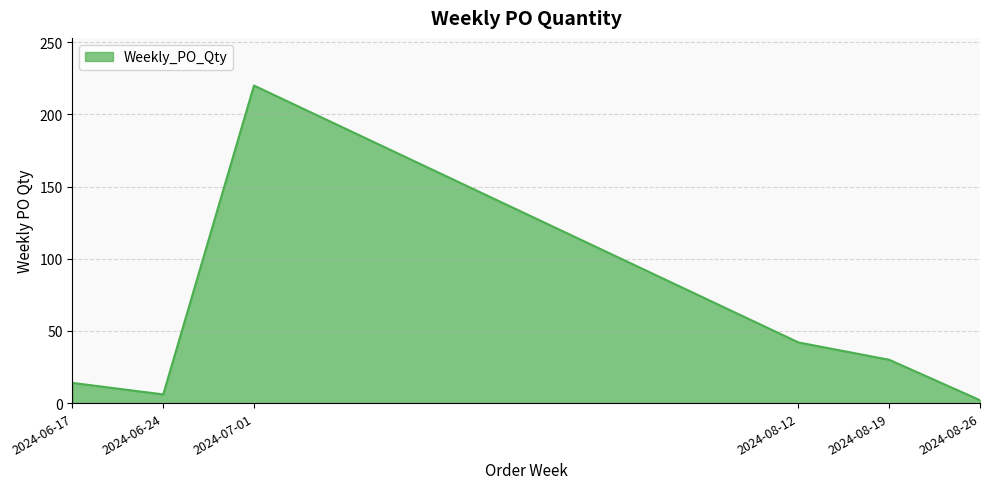

Reading left to right, what are all the values shown in this chart?

14	6	220	42	30	2